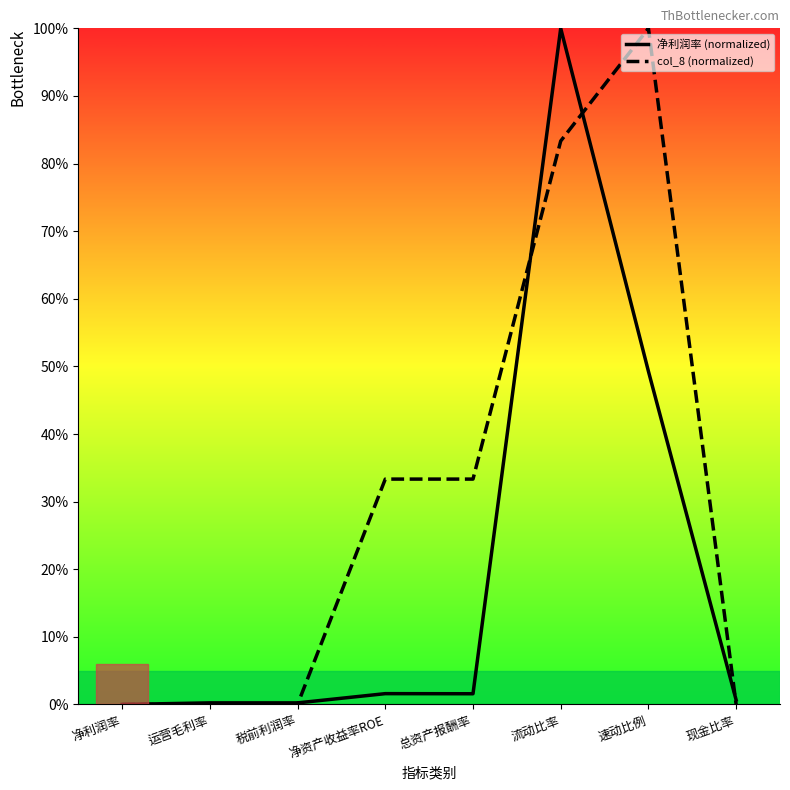

At which category is the sum across all series the highest?

流动比率